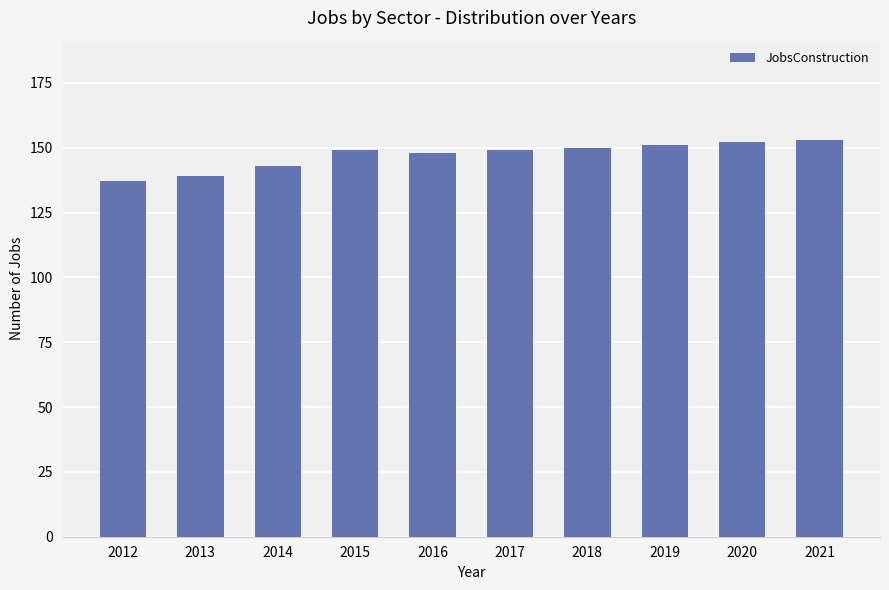

What is the difference between the values at 2019 and 2012?

14